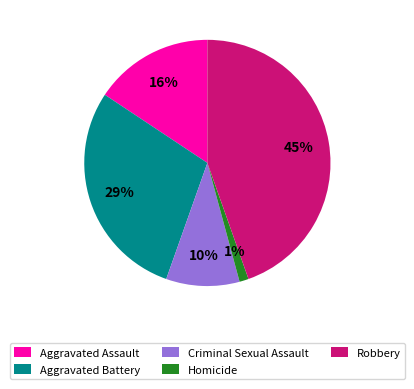

True or false: Aggravated Battery accounts for 29% of the total.

True